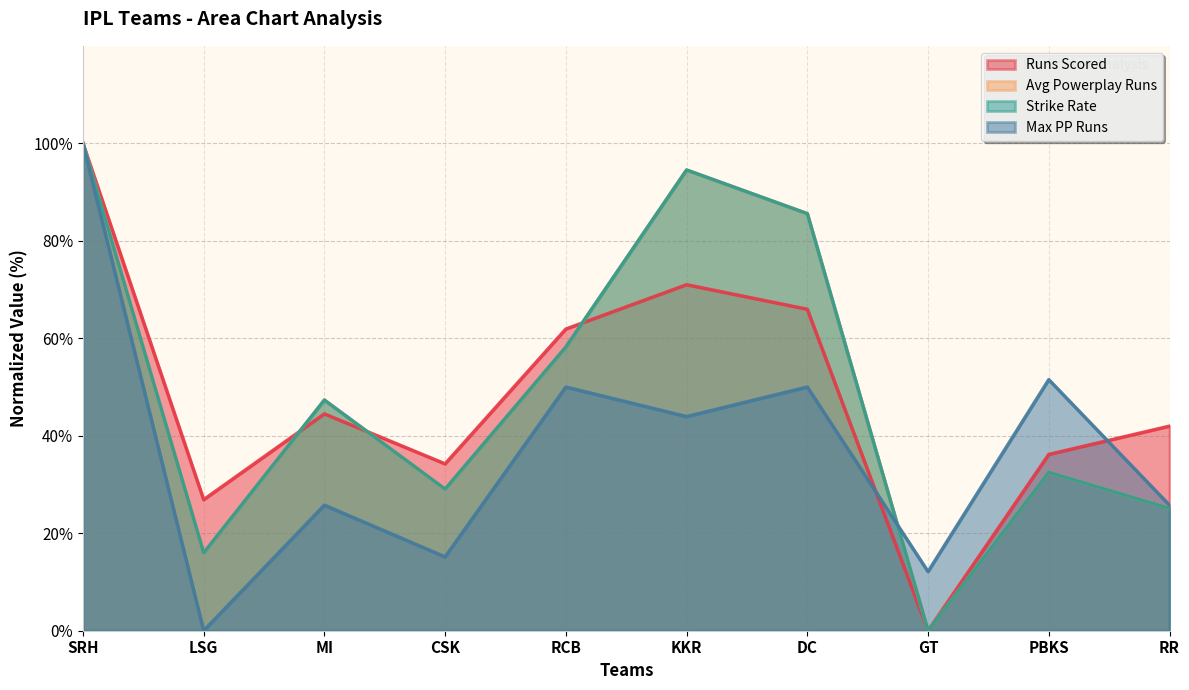

What is the difference between the maximum and minimum values in the Strike Rate series?

100.0